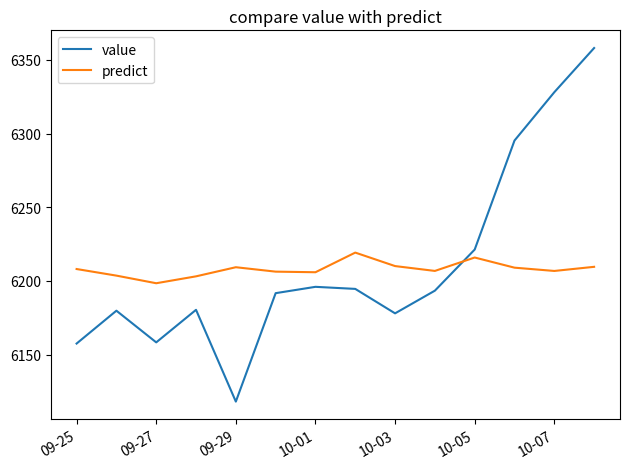

Which series has the widest spread of values?

value